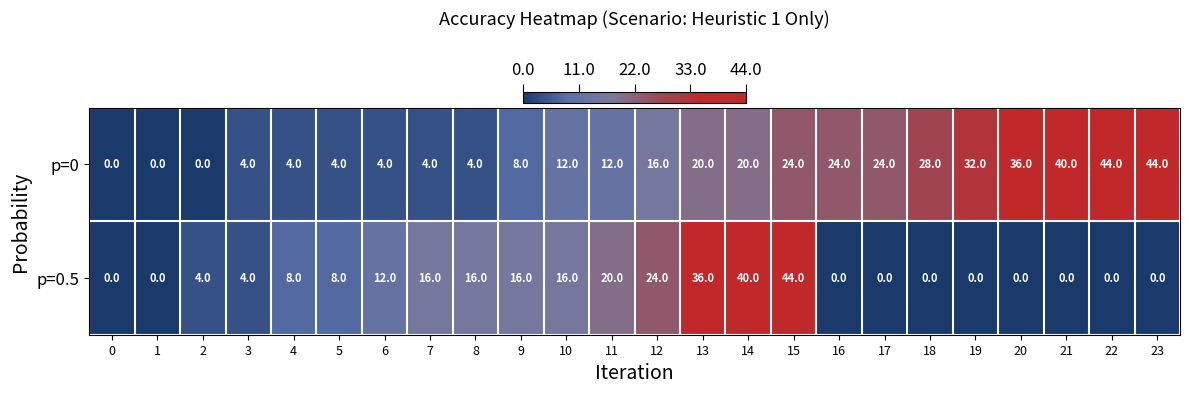

What is the difference between the p=0.5 values at 2 and 15?

40